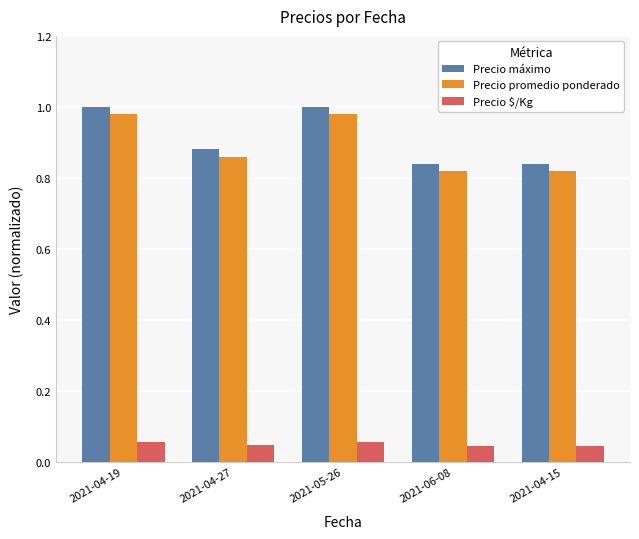

List the series in order of their peak value, highest first.

Precio máximo, Precio promedio ponderado, Precio $/Kg